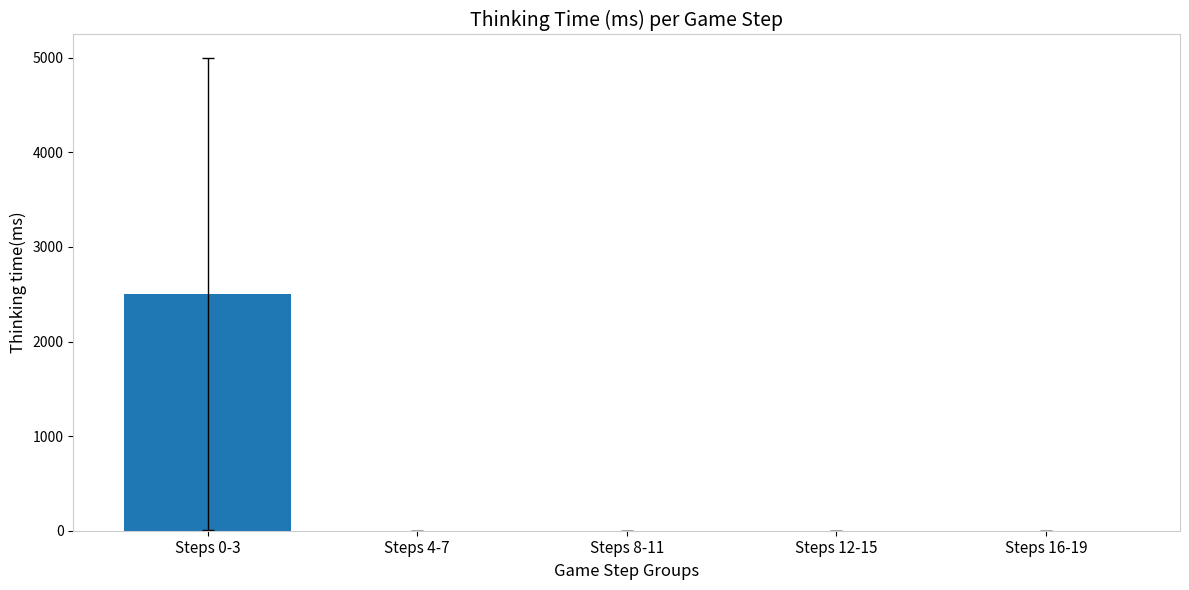

Is it true that the value at Steps 0-3 is 3597.1?

False